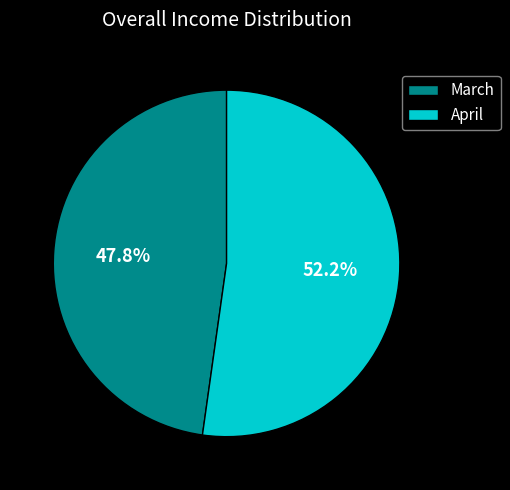

To the nearest percent, what is the difference between the April and March slice percentages?

4%